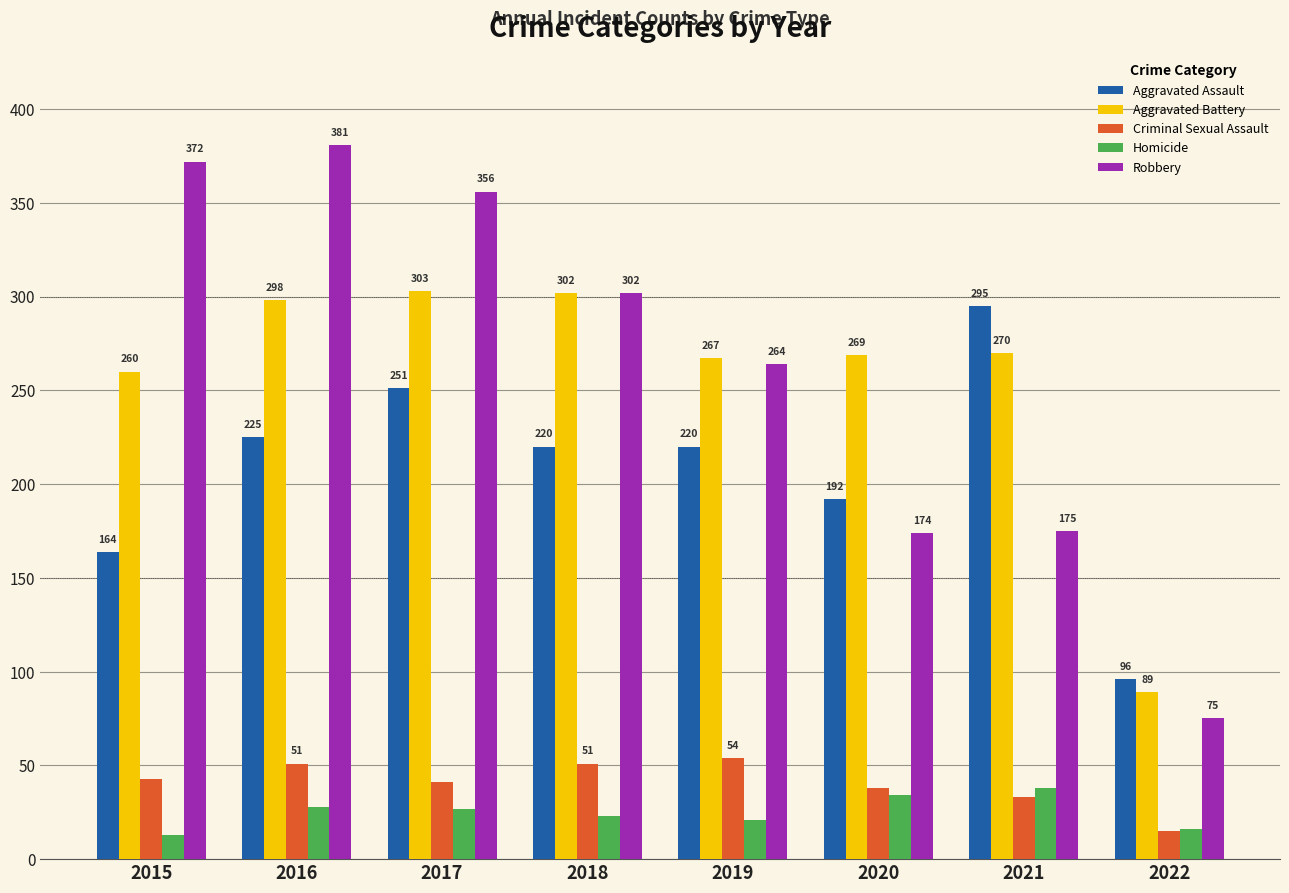

Reading left to right, what are all the values shown in this chart?

Aggravated Assault: 164	225	251	220	220	192	295	96
Aggravated Battery: 260	298	303	302	267	269	270	89
Criminal Sexual Assault: 43	51	41	51	54	38	33	15
Homicide: 13	28	27	23	21	34	38	16
Robbery: 372	381	356	302	264	174	175	75